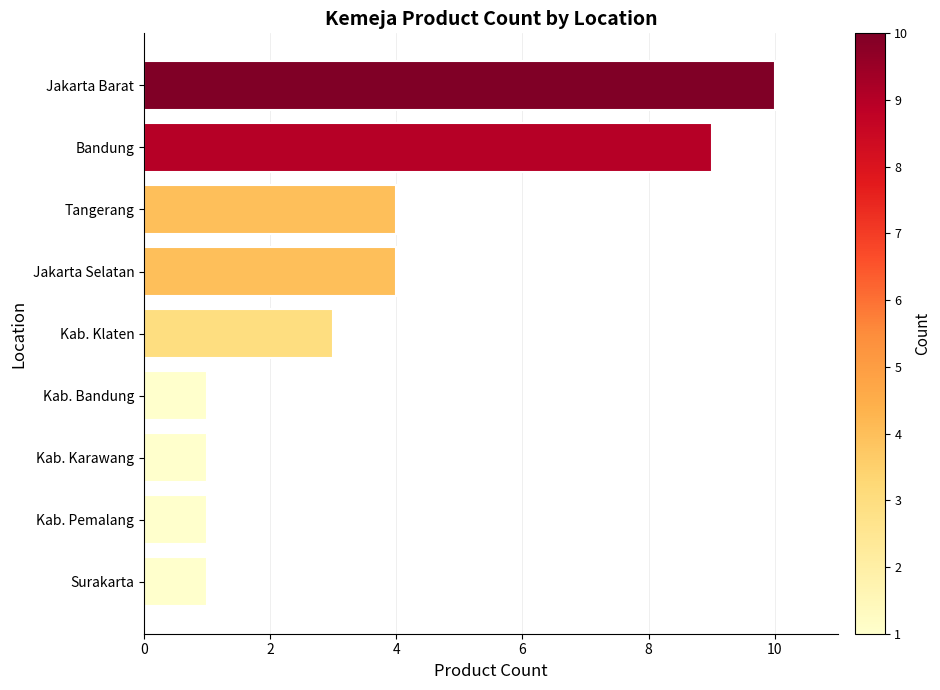

What is the label of the 8th bar from the top?

Kab. Pemalang